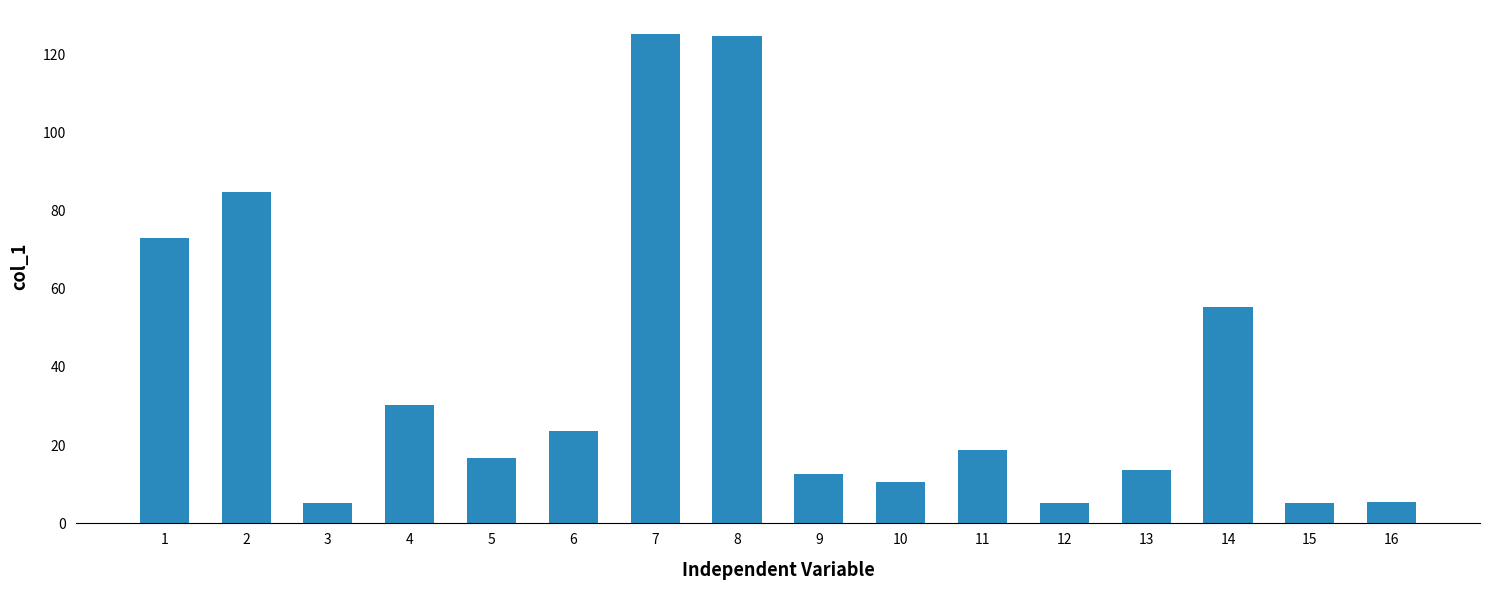

What is the difference between the second highest and second lowest values?

119.6